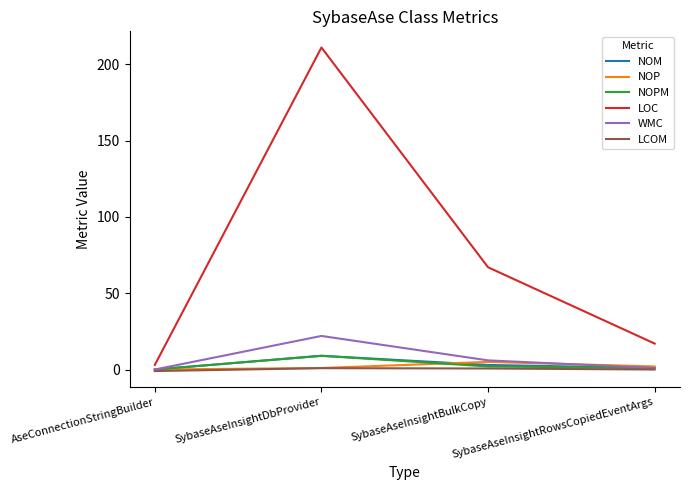

Is it true that LCOM equals 0.0 at SybaseAseInsightRowsCopiedEventArgs?

True